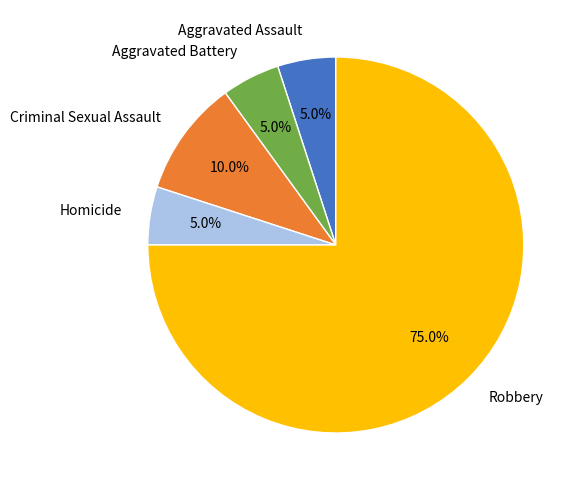

To the nearest percent, what is the combined percentage of Robbery and Homicide?

80%